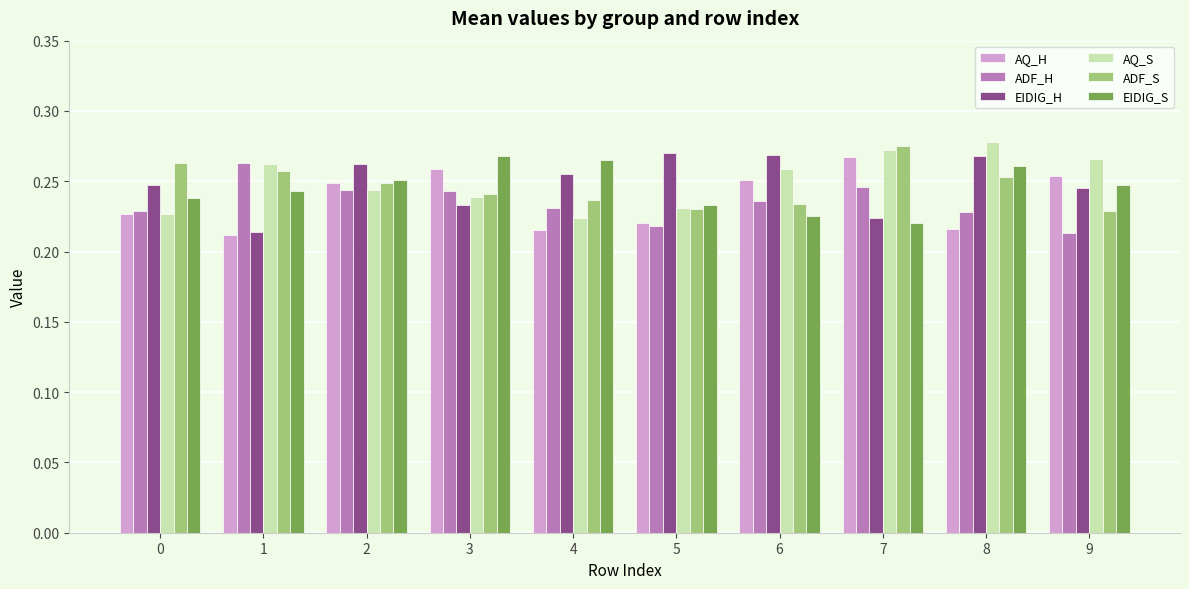

Between 1 and 2, which series saw the biggest shift?

EIDIG_H